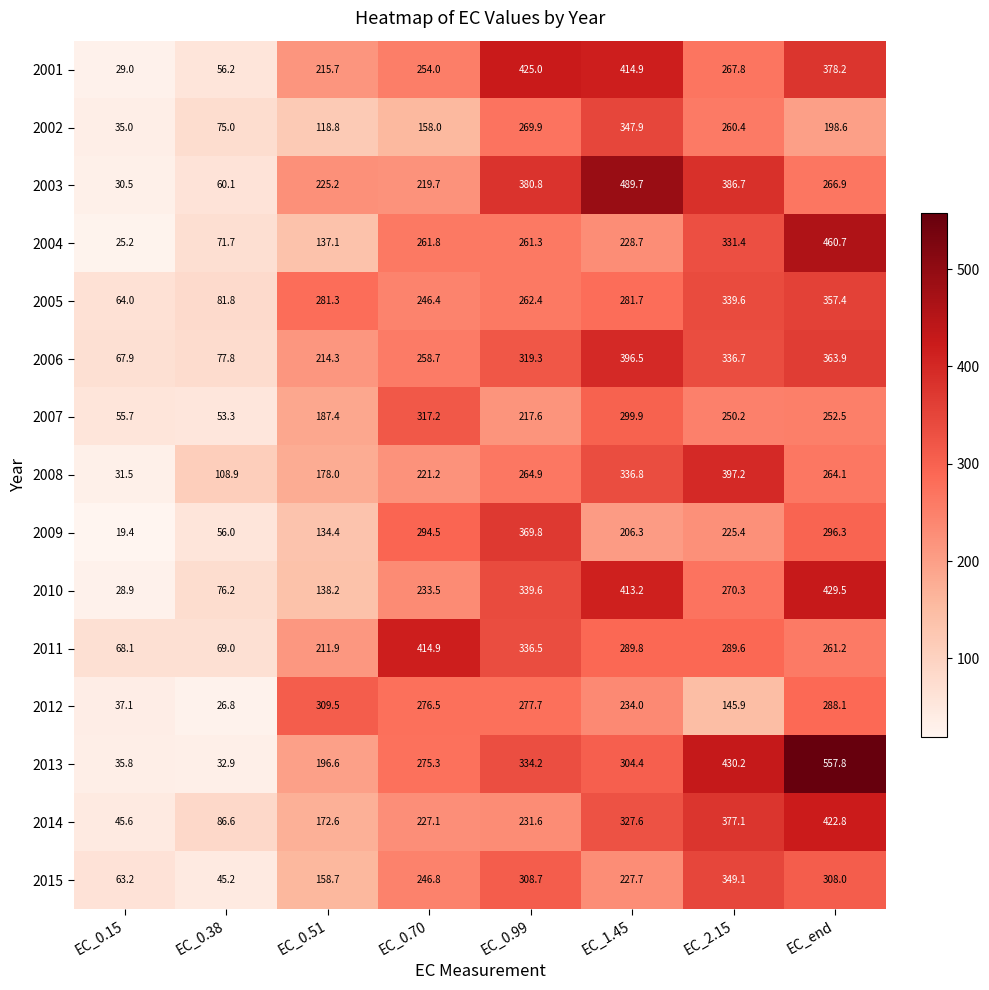

What is the sum of the 2008 values at EC_end and EC_0.51?

442.1